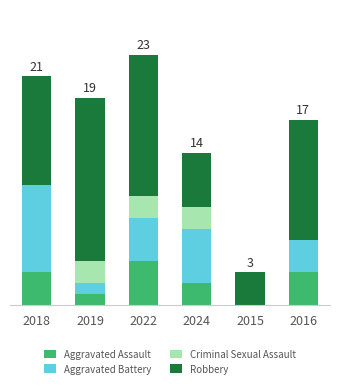

What are all the series names shown in the legend?

Aggravated Assault, Aggravated Battery, Criminal Sexual Assault, Robbery